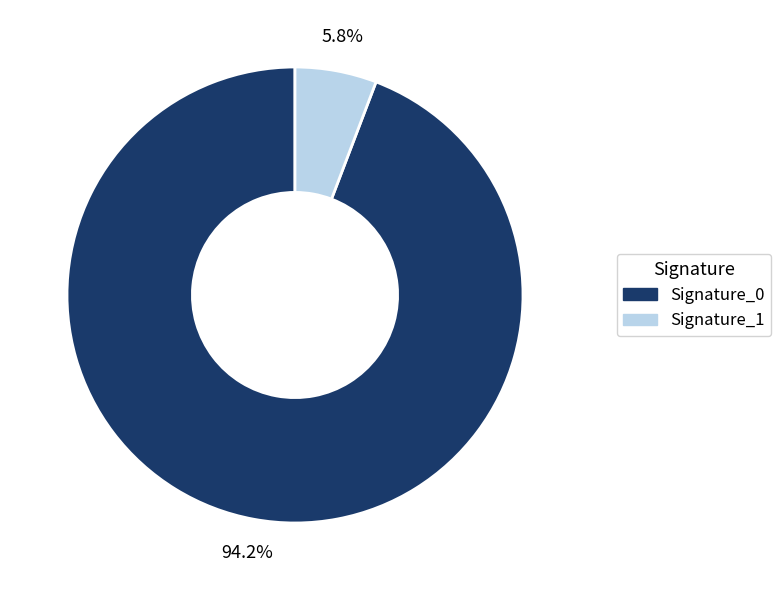

Is there a majority slice in this chart?

Yes